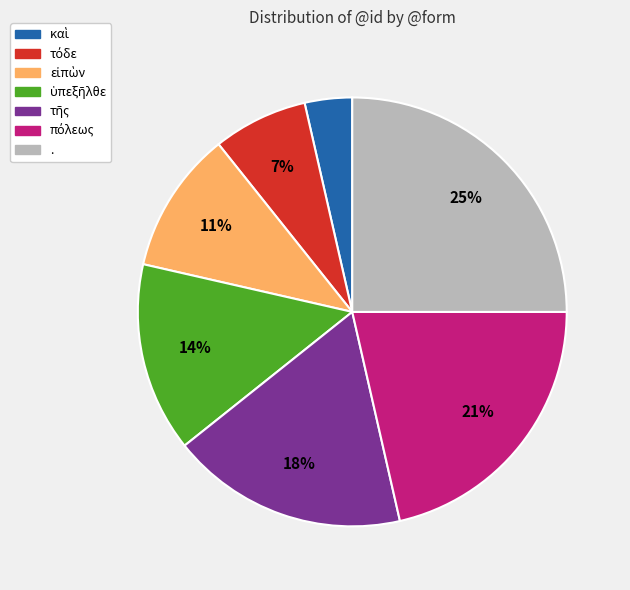

To the nearest percent, what is the difference between the largest and smallest slice percentages?

21%